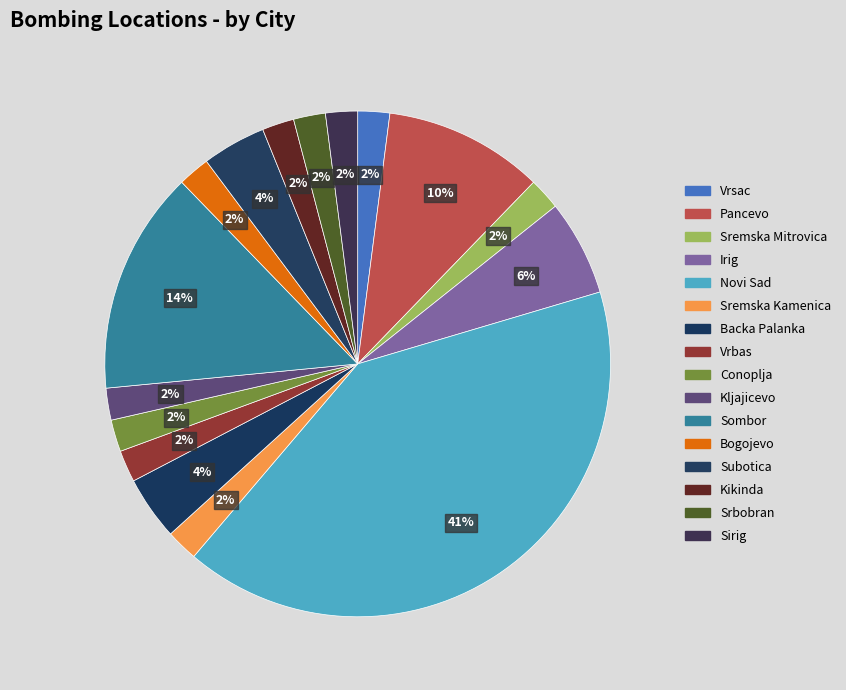

Count the number of slices in the pie.

16